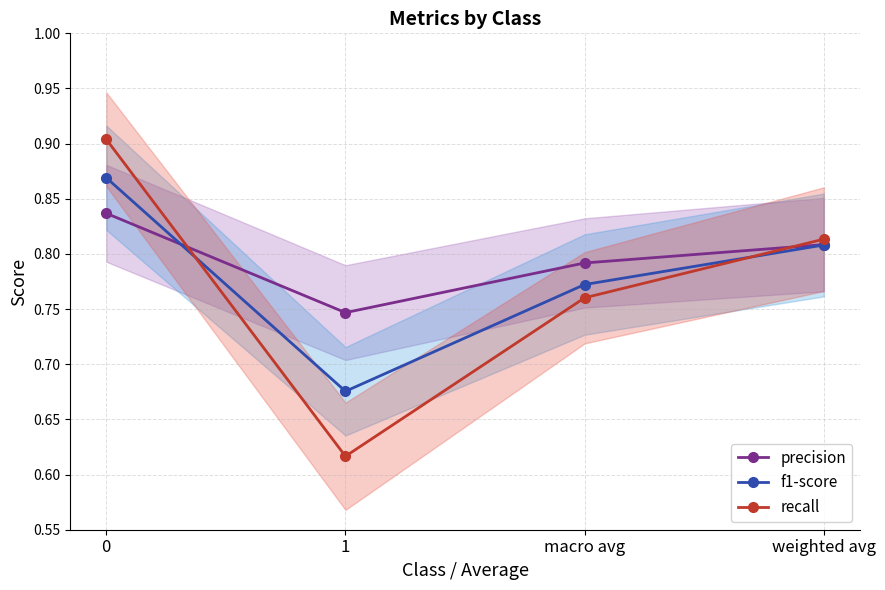

What are all the series names shown in the legend?

precision, f1-score, recall